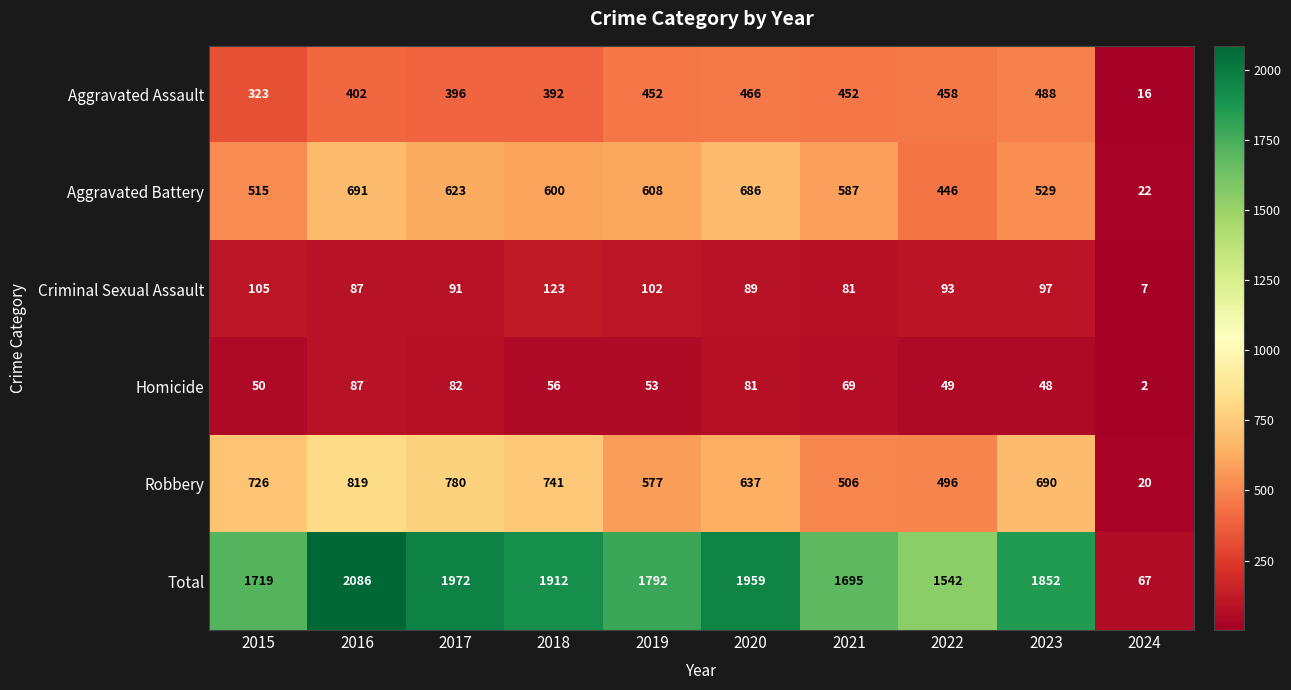

What is the difference between the maximum and minimum values in the Total series?

2019